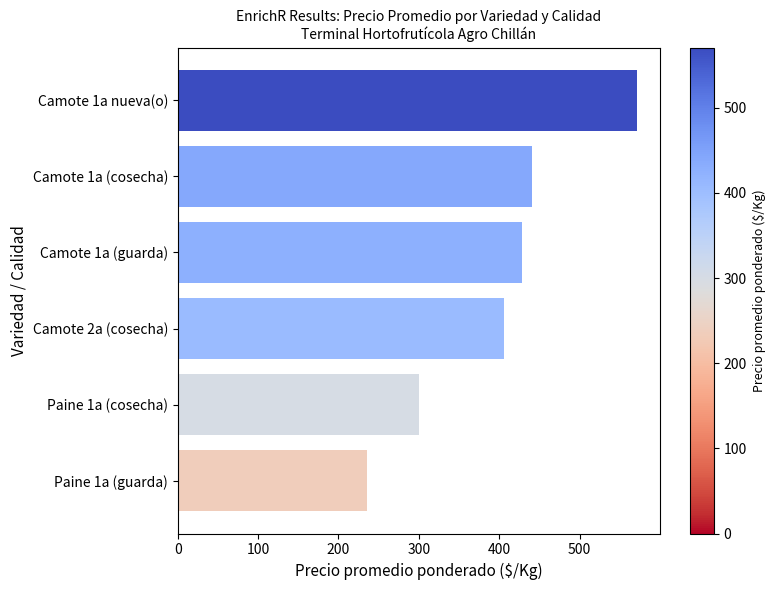

What is the label of the 3rd bar from the bottom?

Camote 2a (cosecha)